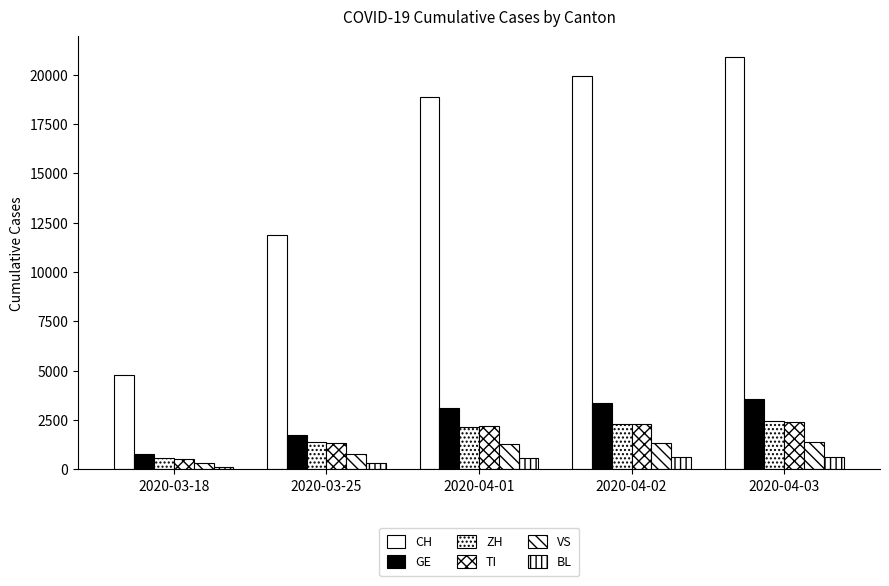

How many groups of bars are there?

5